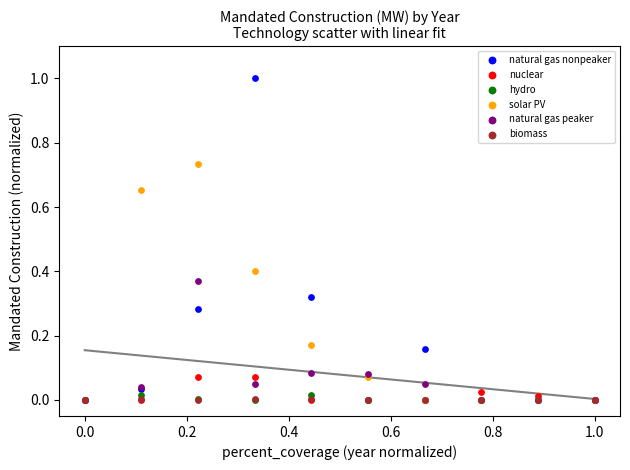

What are all the series names shown in the legend?

natural gas nonpeaker, nuclear, hydro, solar PV, natural gas peaker, biomass